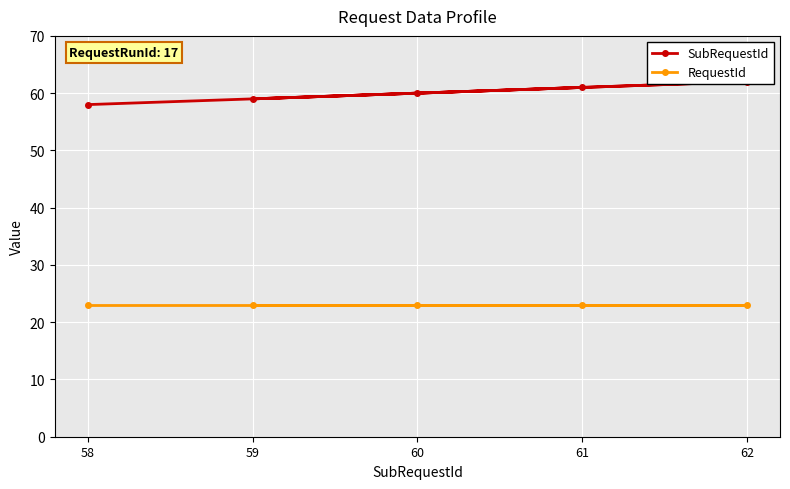

Where does the SubRequestId series first go above 60?

62